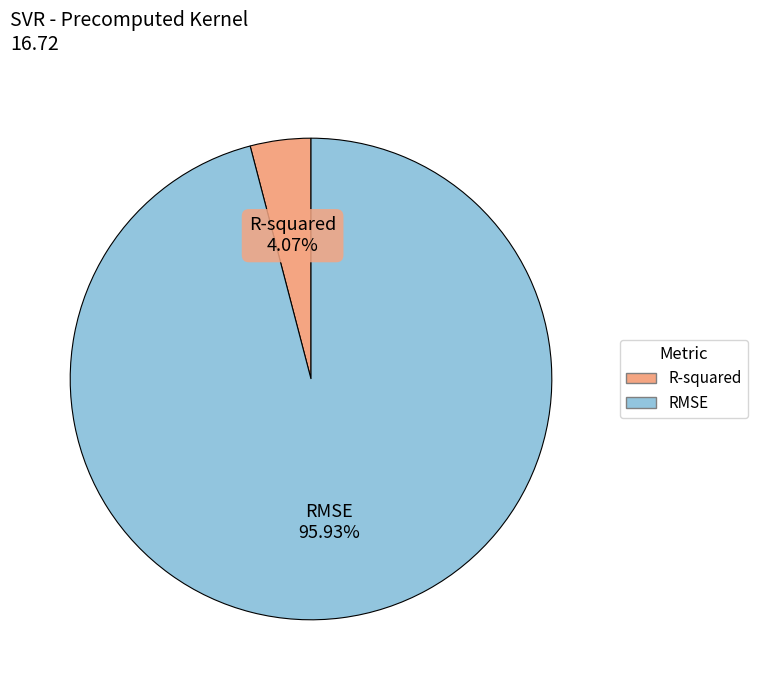

To the nearest percent, what is the difference between the RMSE and R-squared slice percentages?

92%